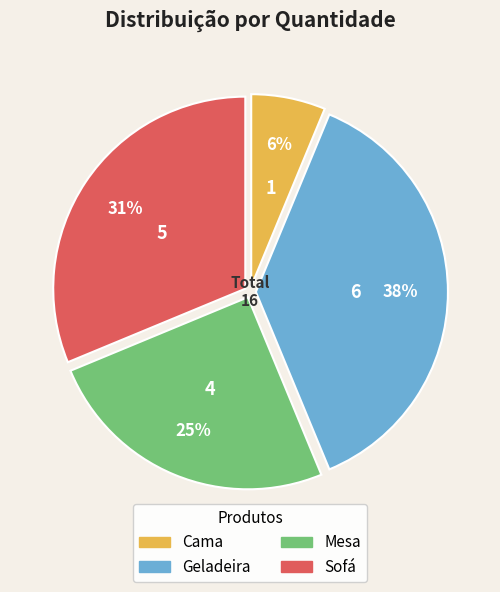

Which category has the smallest portion of the pie?

Cama